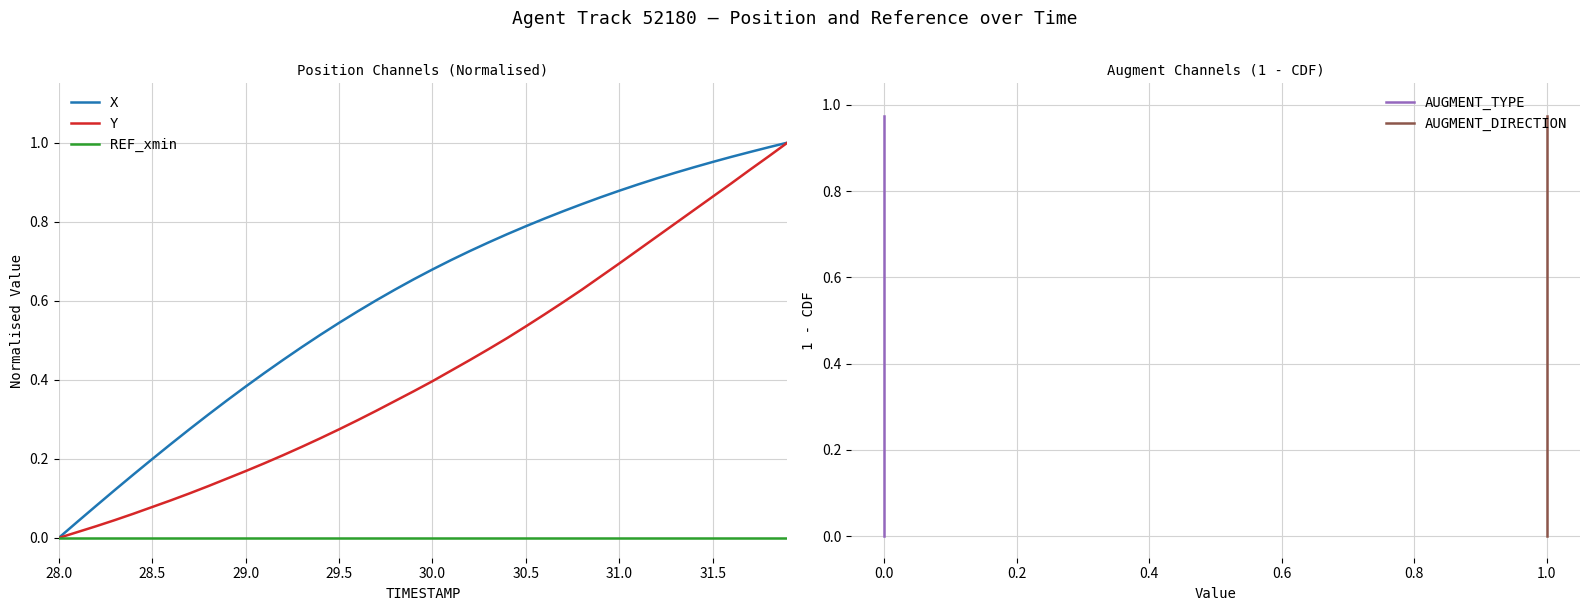

What is the label of the 10th point from the right?

30